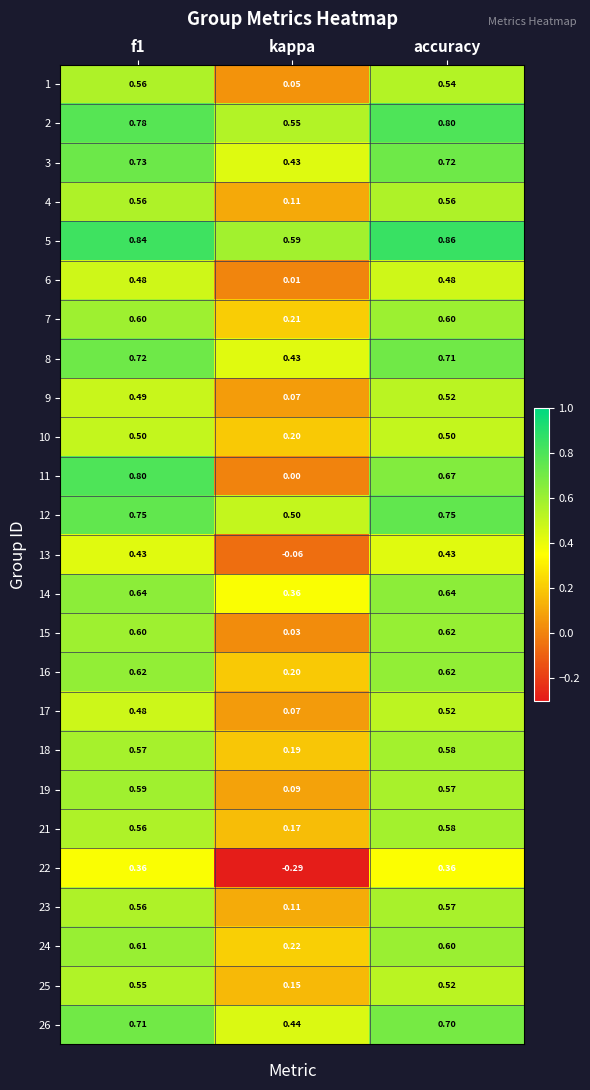

At which label is 19 closest to 0?

kappa